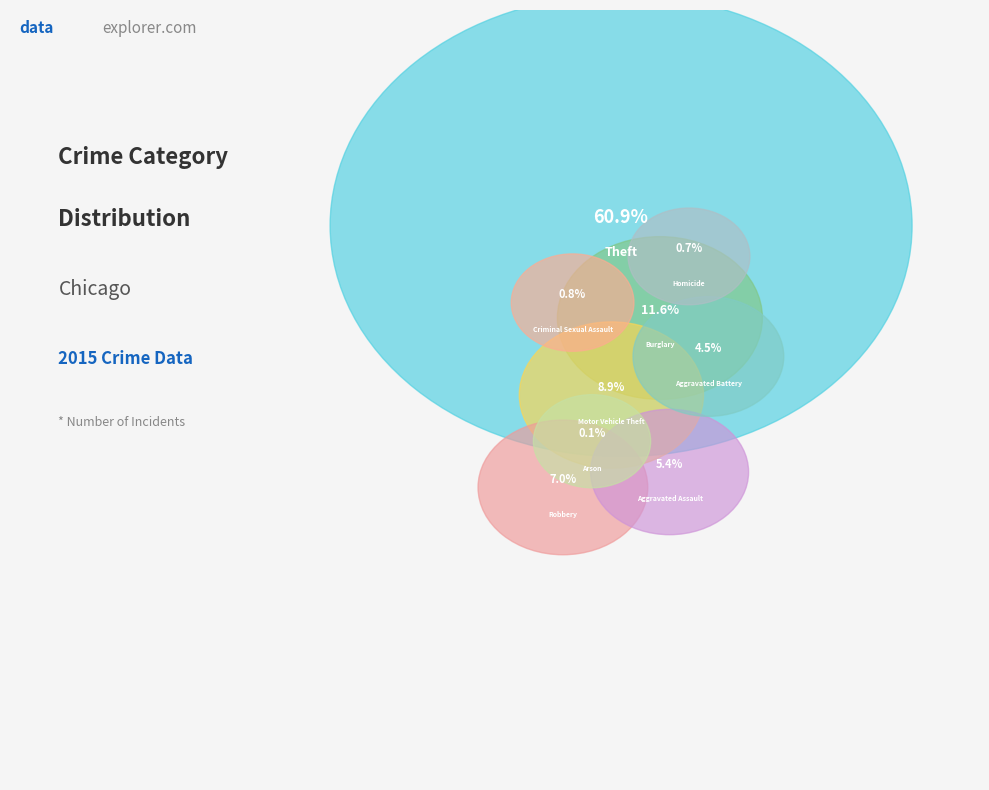

Rank the categories by value from highest to lowest.

Theft, Burglary, Motor Vehicle Theft, Robbery, Aggravated Assault, Aggravated Battery, Criminal Sexual Assault, Homicide, Arson